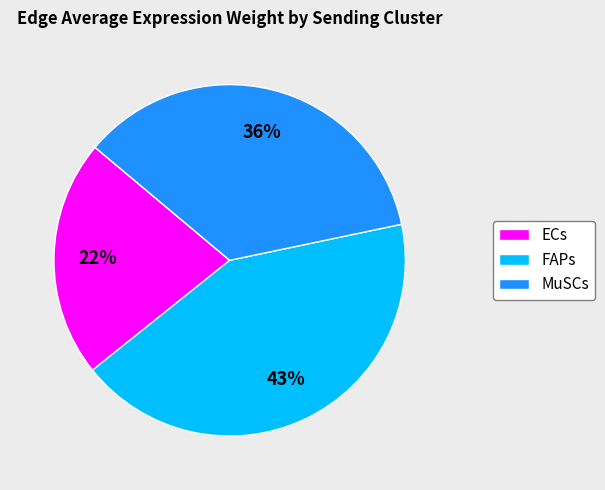

Between MuSCs and FAPs, which is larger?

FAPs